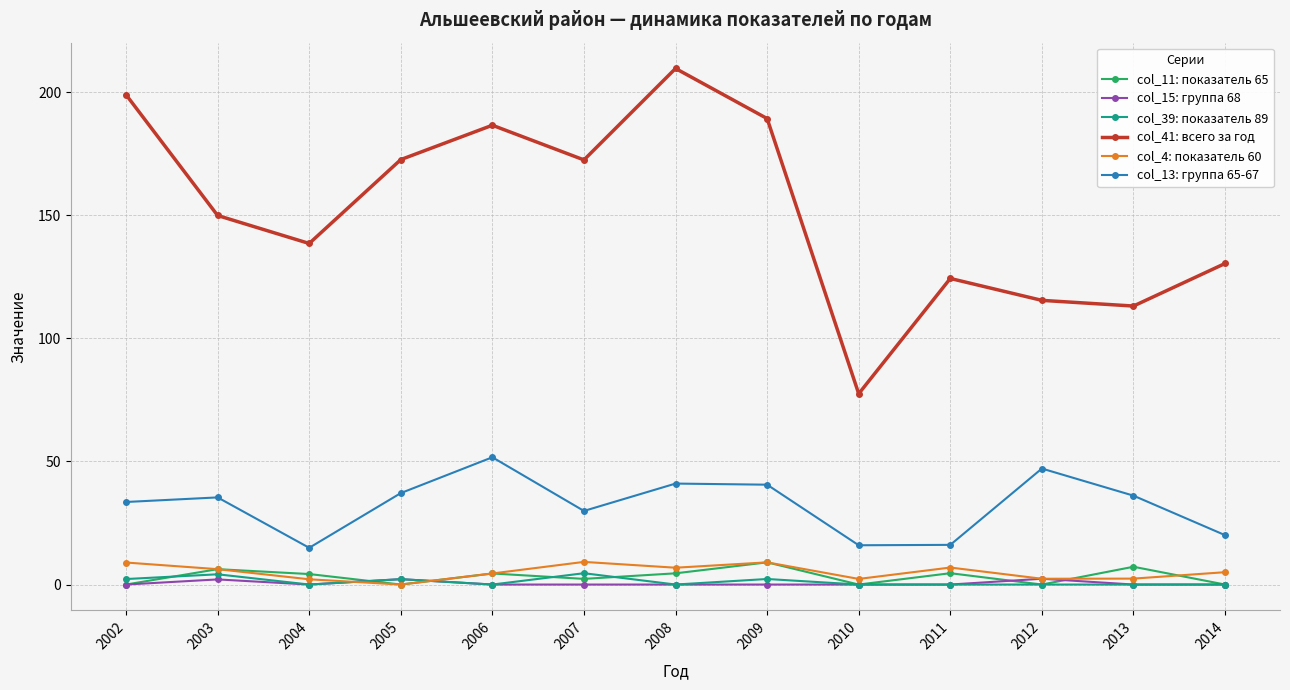

True or false: col_41: всего за год has a value of 172.6 at 2005.

True